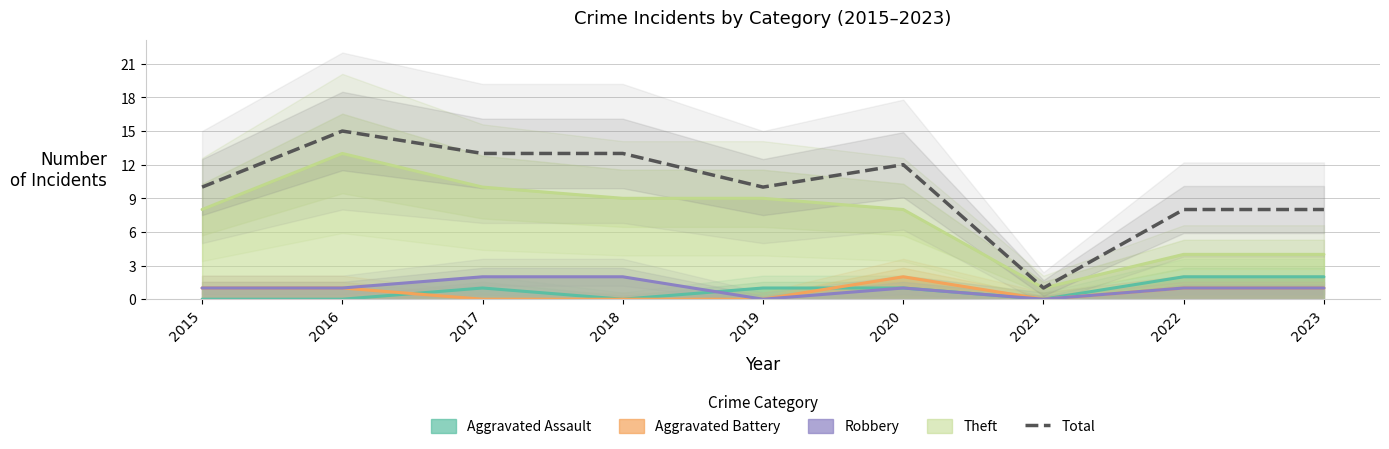

At which category does the data reach its first local peak?

2016